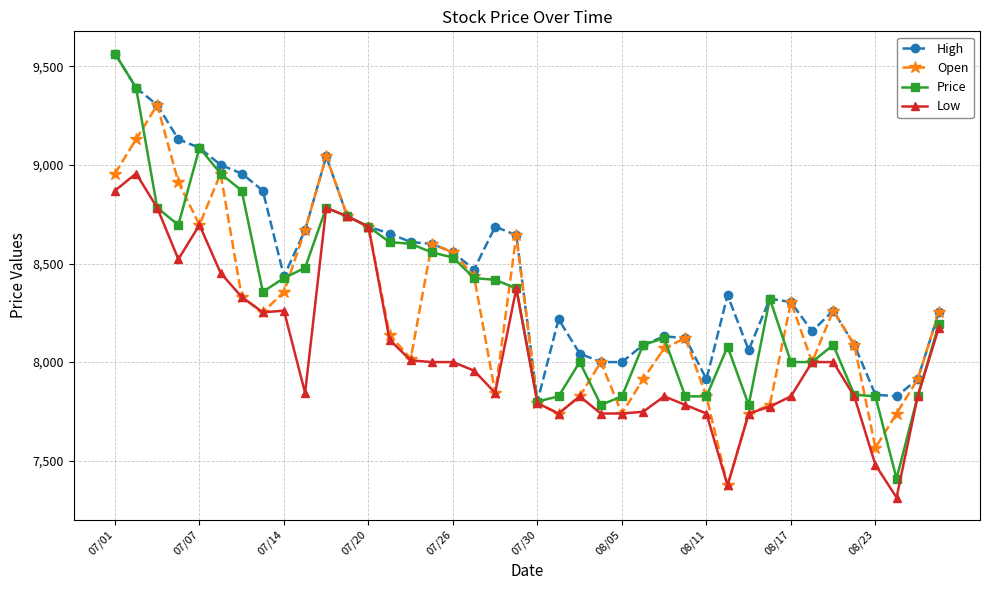

True or false: Low has more than 1 points higher than both neighbors.

True